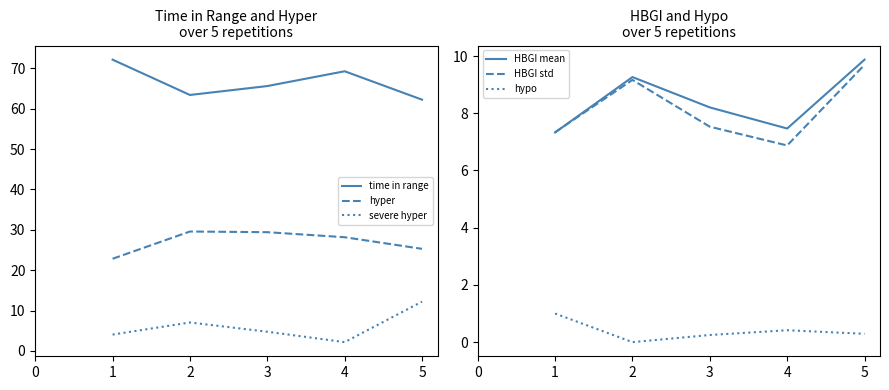

The value of HBGI std at 3 is 10.2. True or false?

False